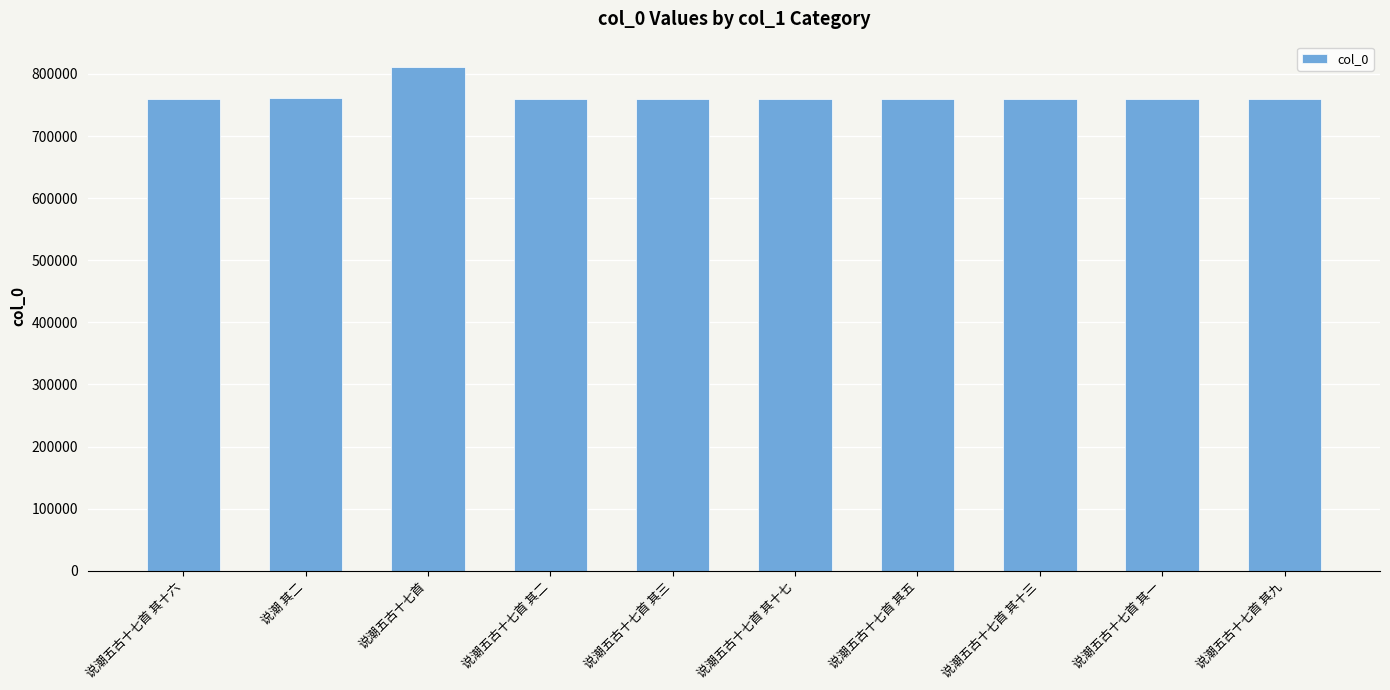

How many data points are less than 759408?

5